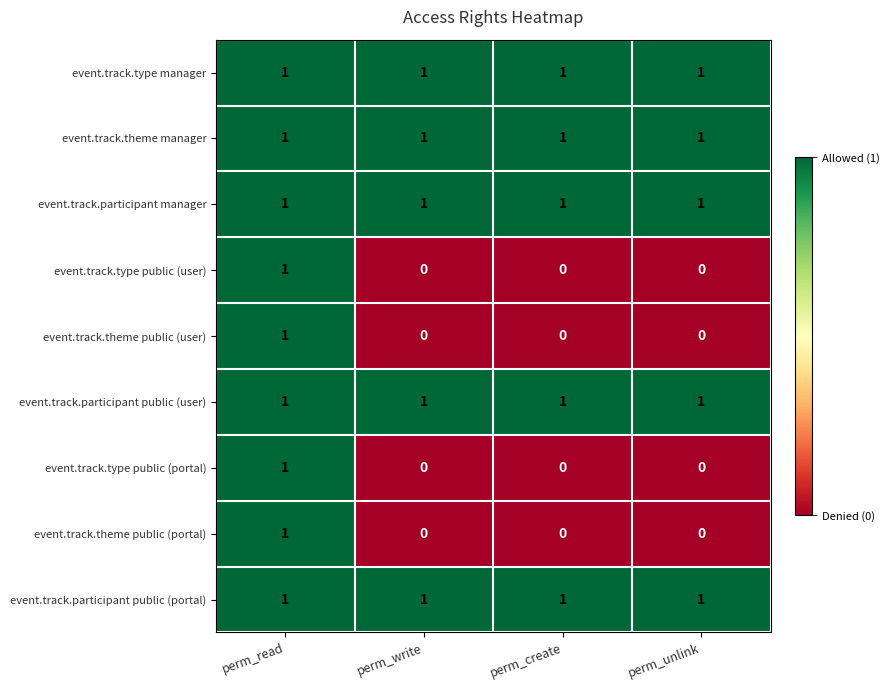

The event.track.type public (user) series shows 0 at perm_read. True or false?

False